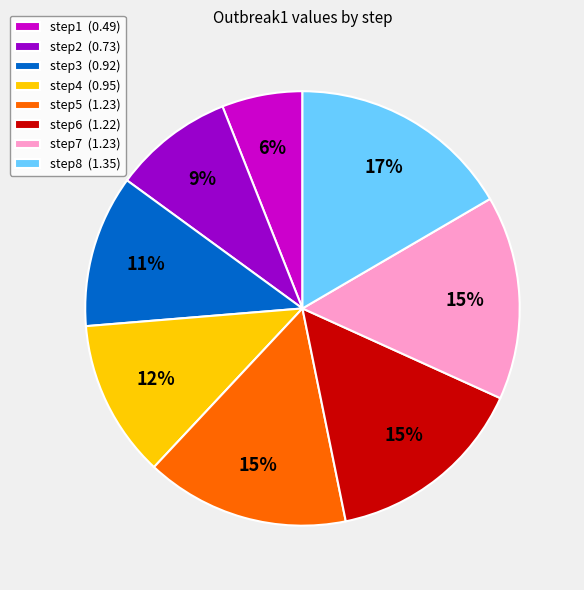

To the nearest percent, what portion does step3 (0.92) represent?

11%